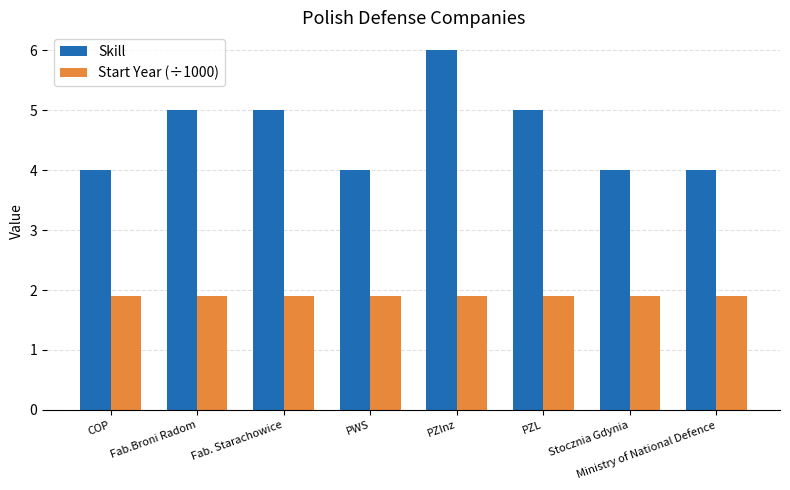

What are all the series names shown in the legend?

Skill, Start Year (÷1000)